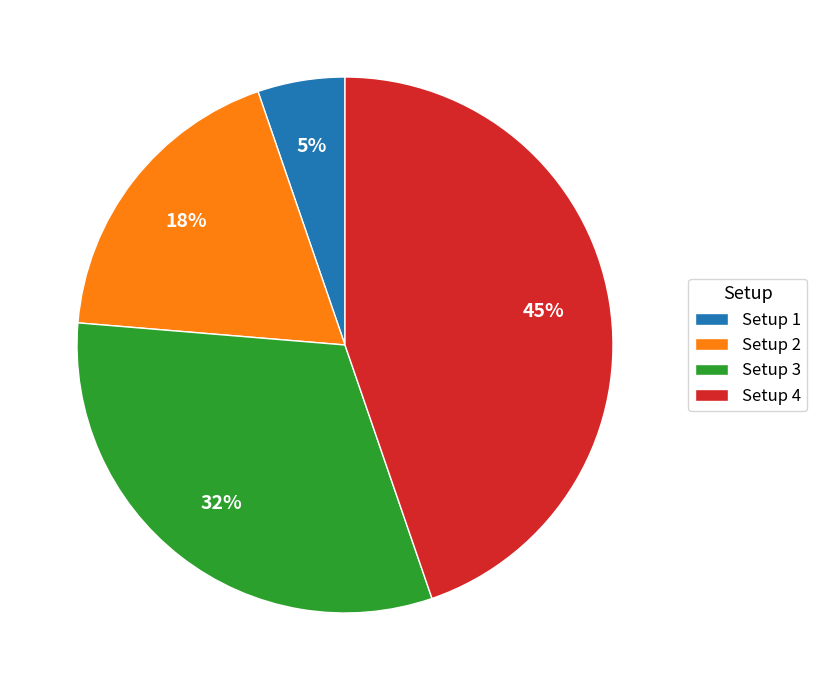

What is the largest slice in the pie chart?

Setup 4